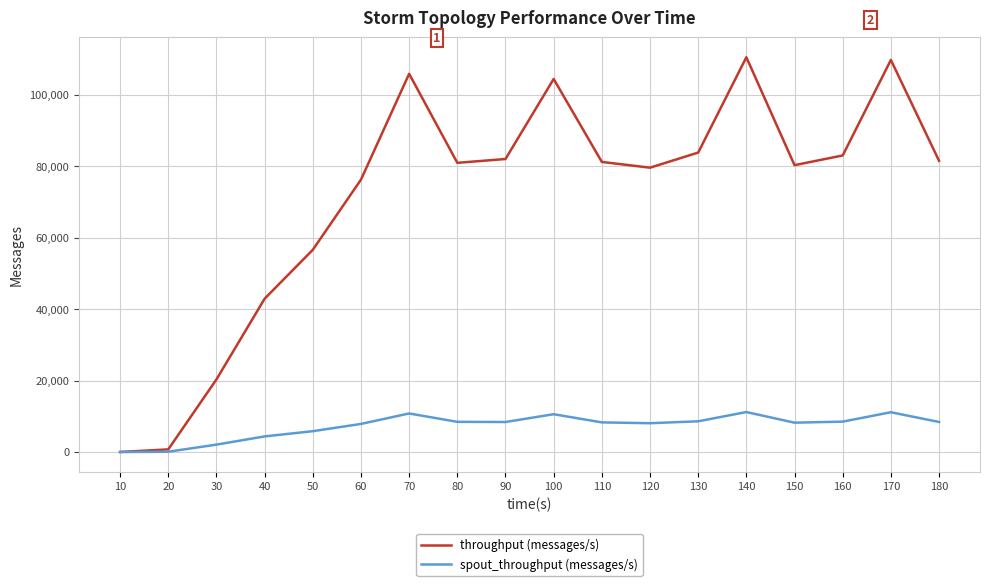

Where is throughput (messages/s) nearest to the value 55266?

50